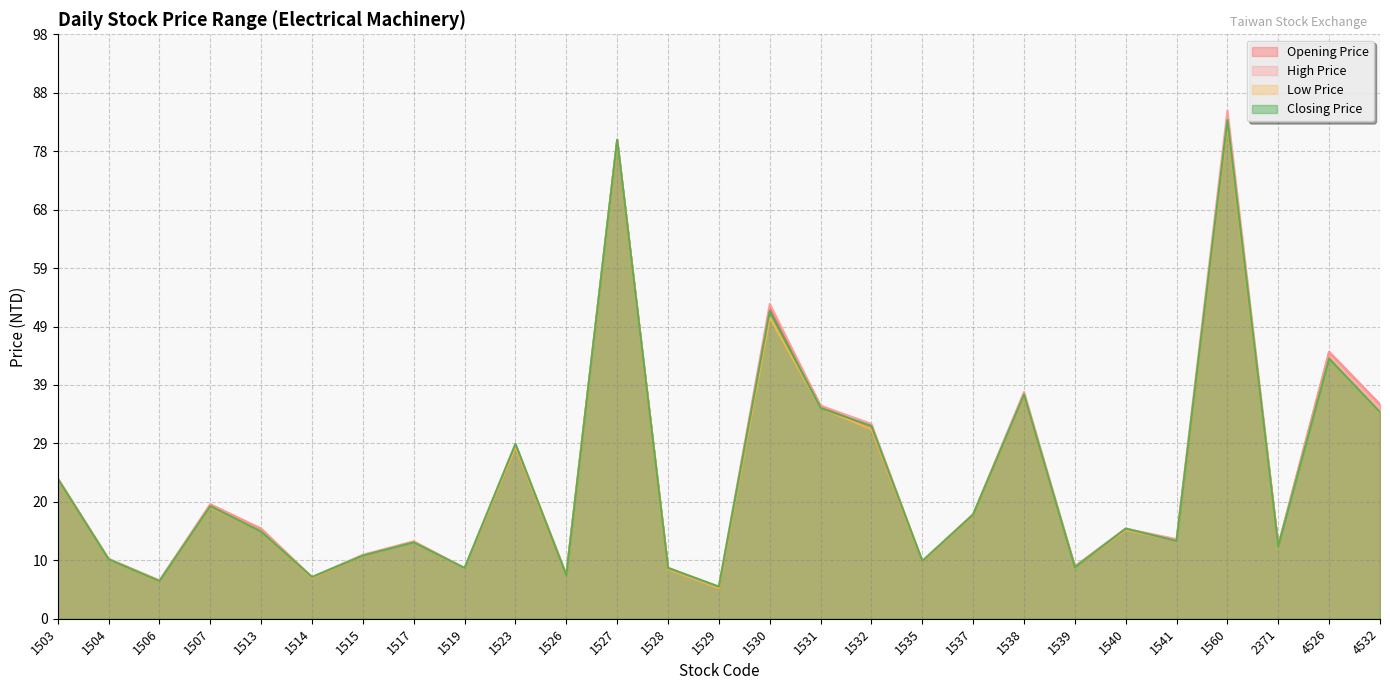

True or false: Closing Price and Low Price cross at least once.

False